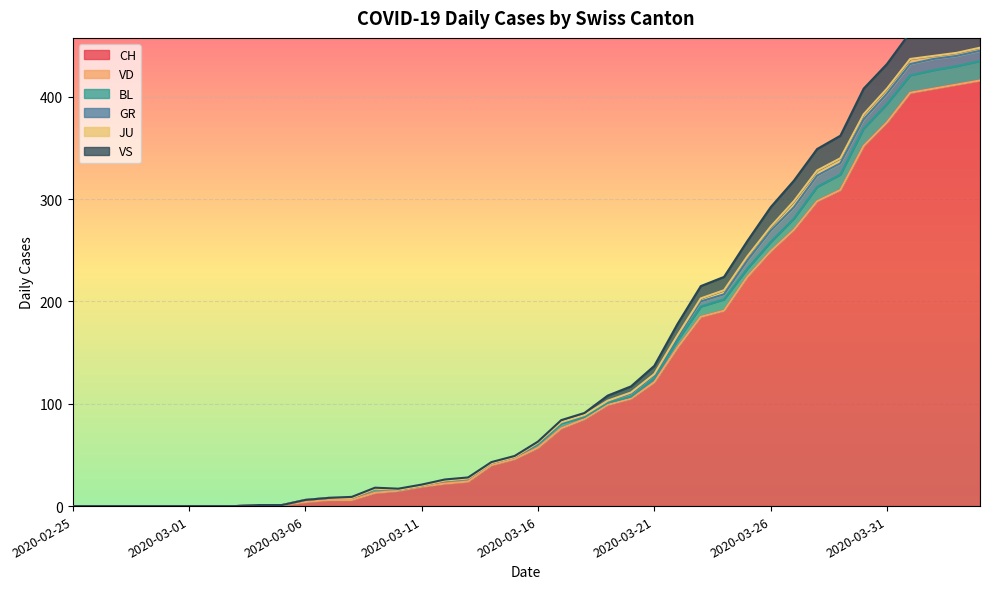

What is the average value of the GR series?

3